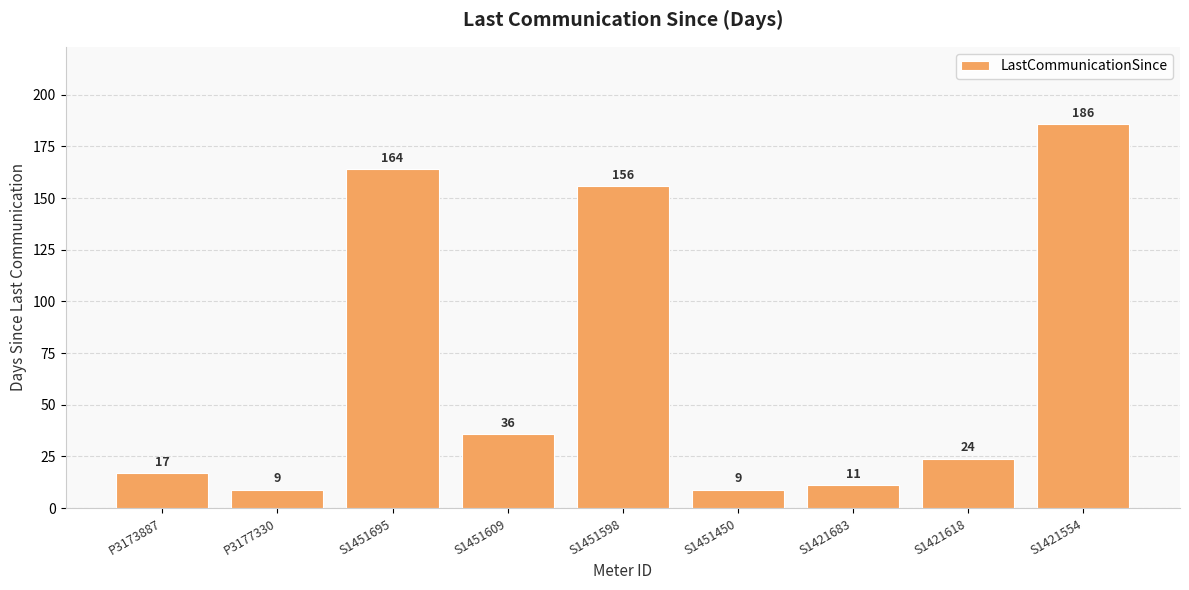

Does the chart contain any negative values?

No